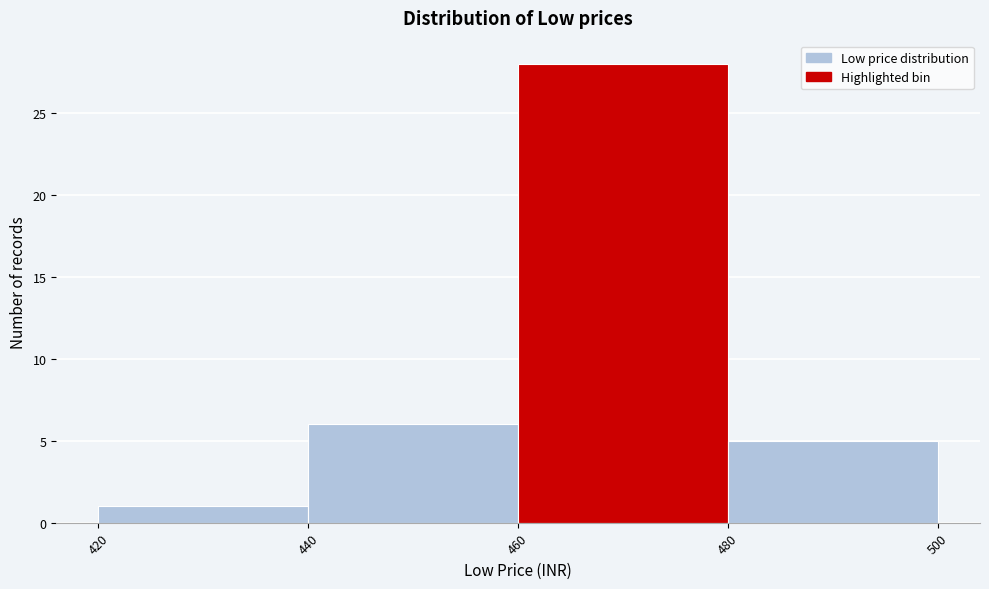

What is the height of the bar covering 480 to 500 on the x-axis? The values are not printed on the chart, so give them approximately, as read against the axis.

5